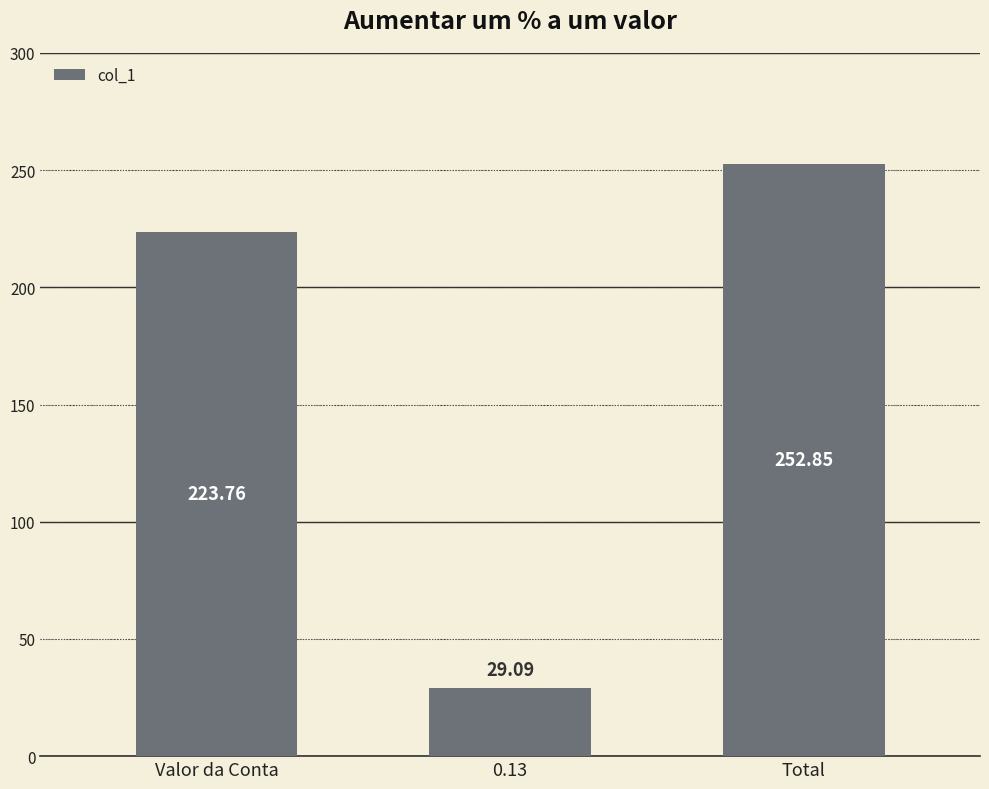

The chart shows a value of 50.1 at Valor da Conta. True or false?

False